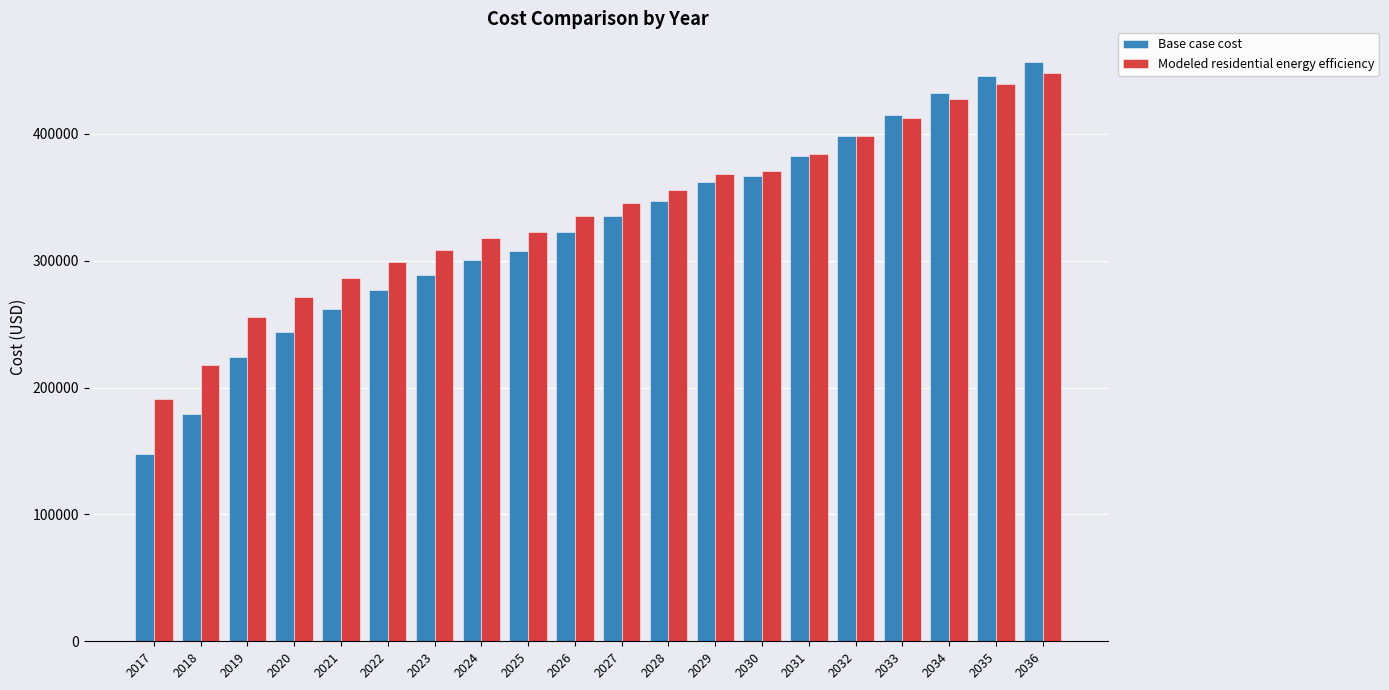

What is the maximum value for Base case cost?

456340.4